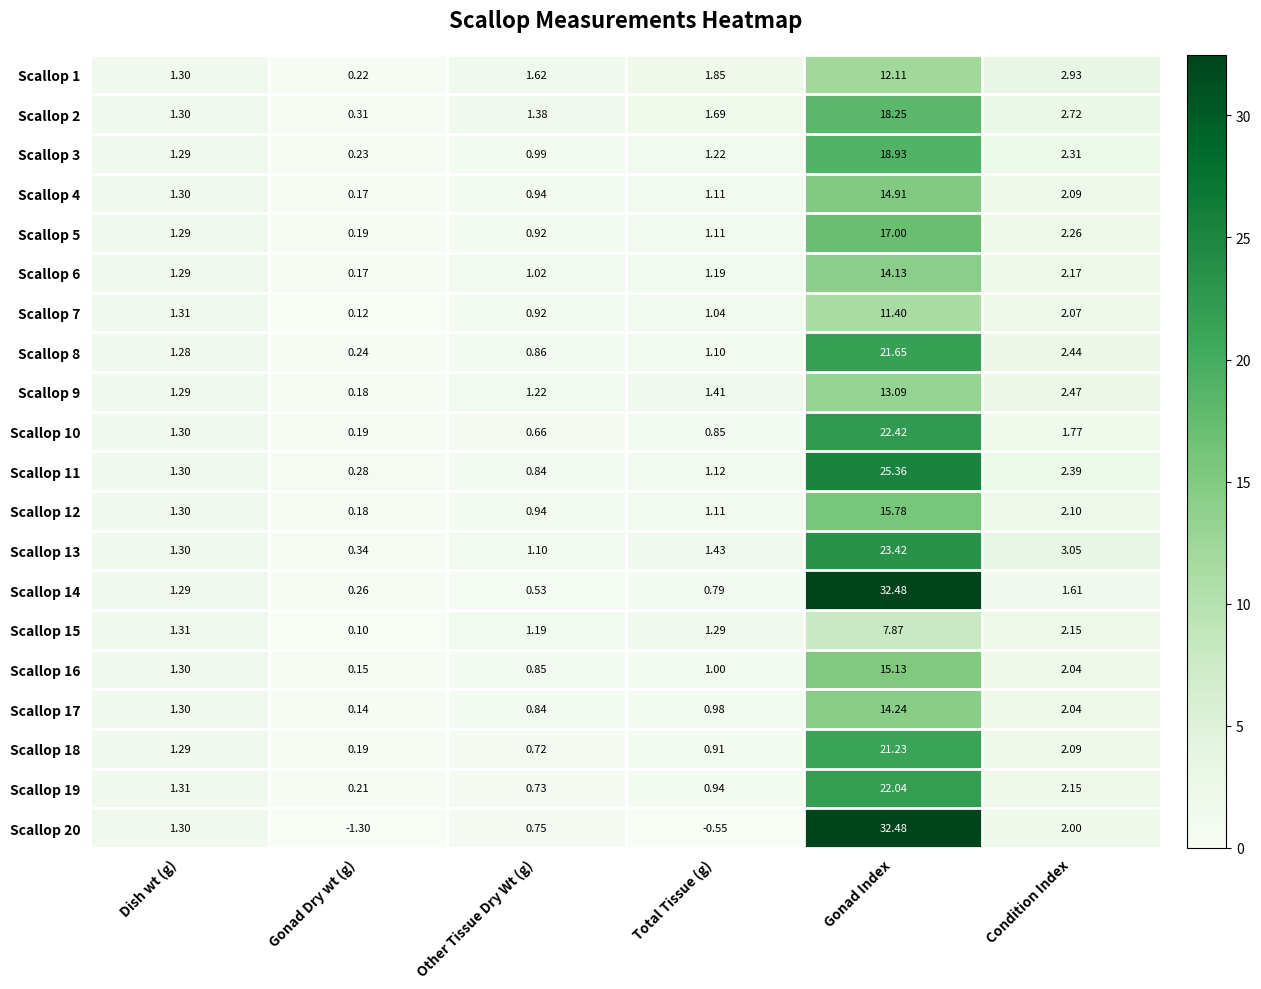

Where does the Scallop 5 series first go above 1?

Dish wt (g)